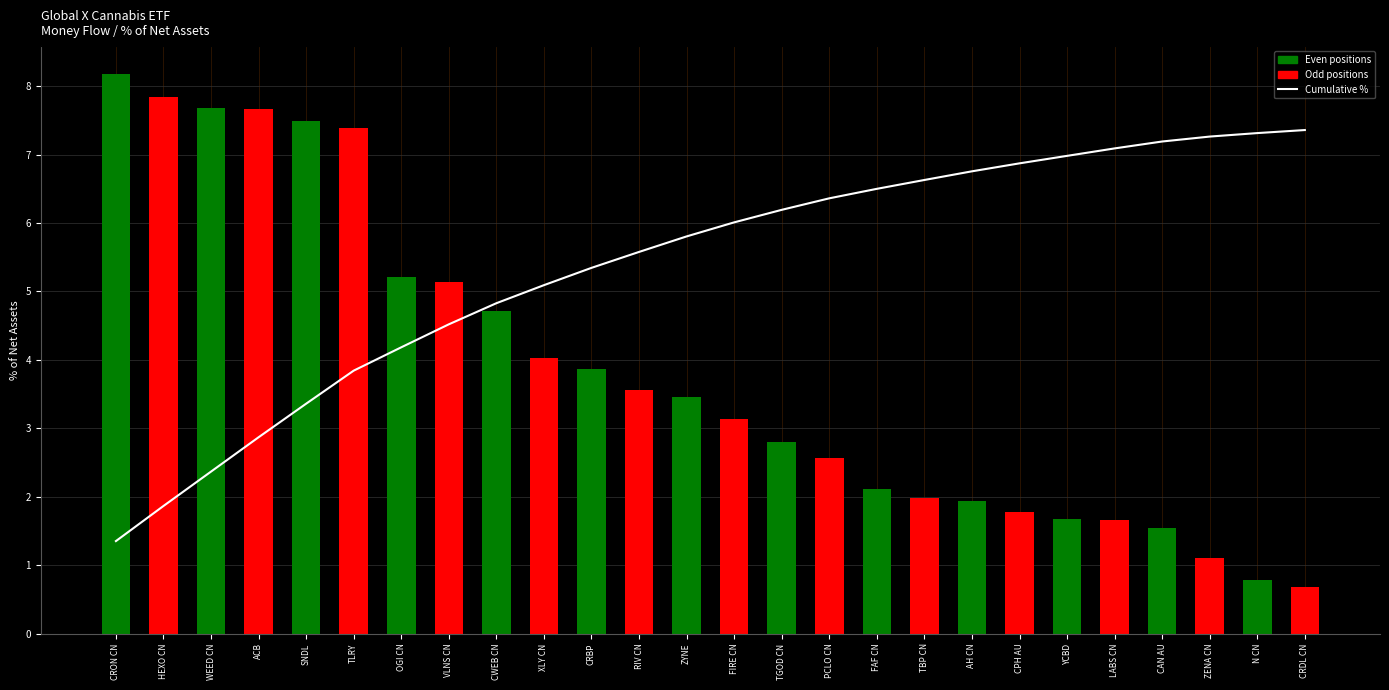

How many values in the % of Net Assets series exceed 3?

14